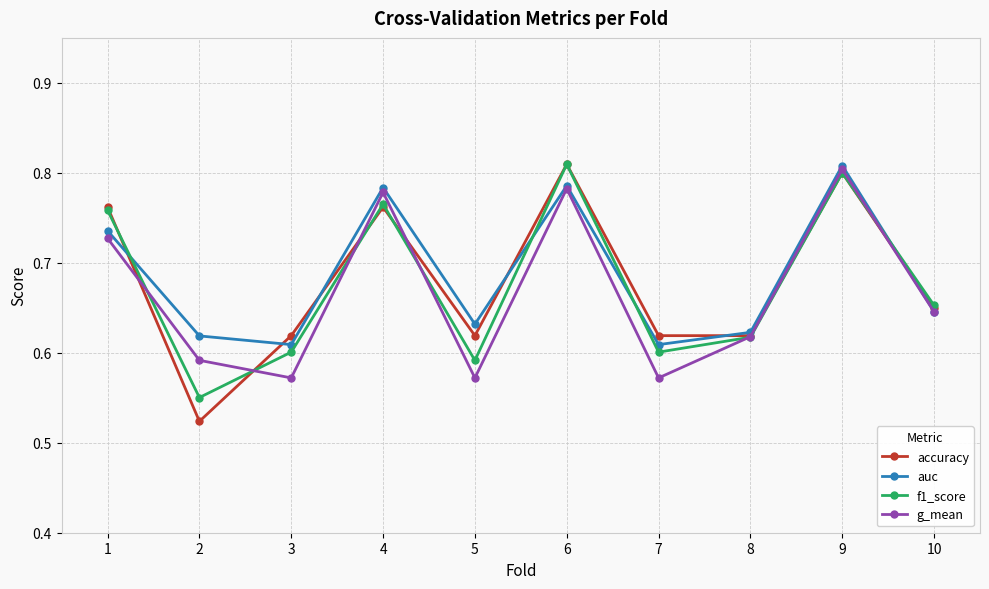

True or false: g_mean has more than 2 interior local peaks.

True